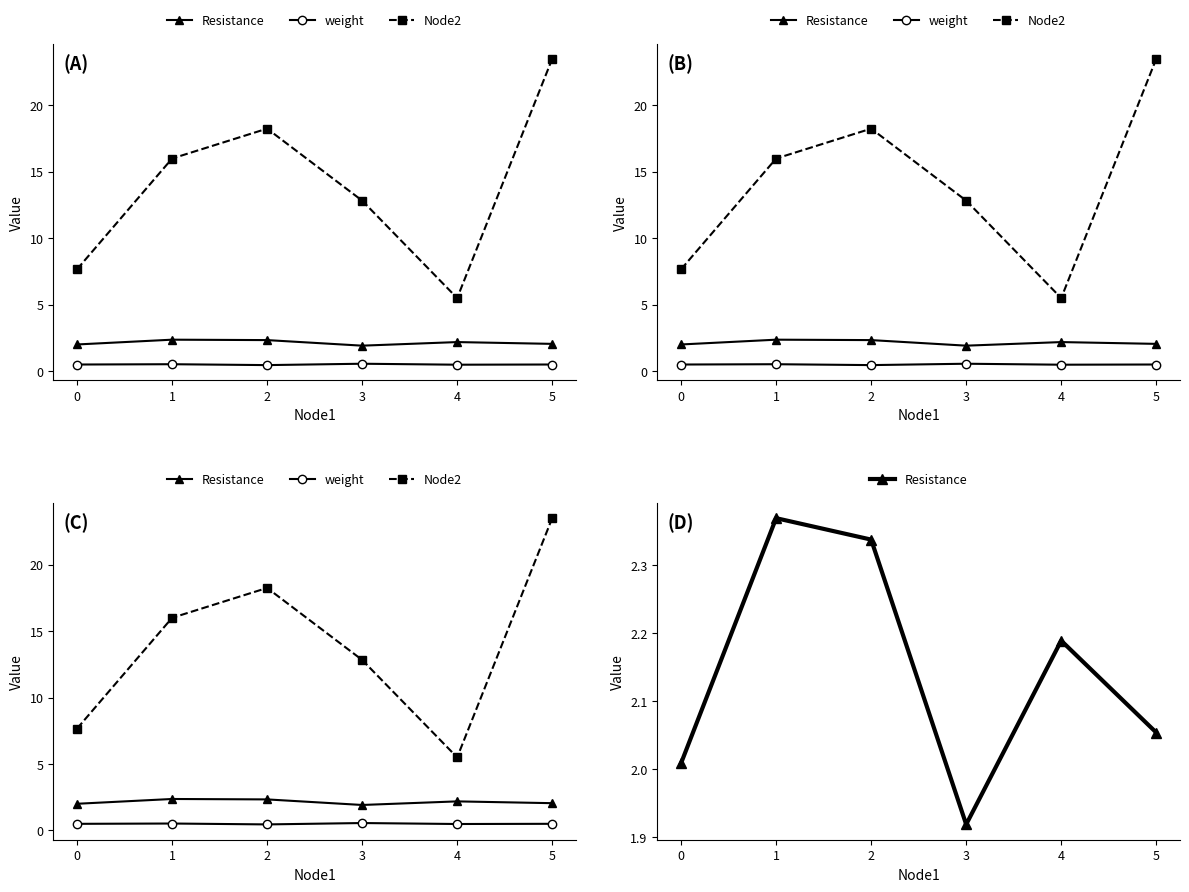

At 2, list the series in order from smallest to largest.

weight, Resistance, Node2